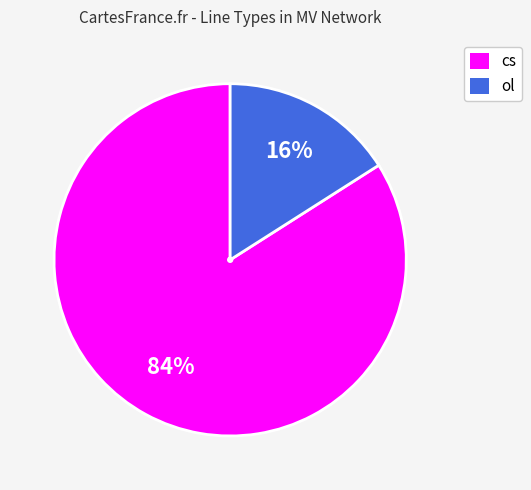

How many segments does this pie chart have?

2